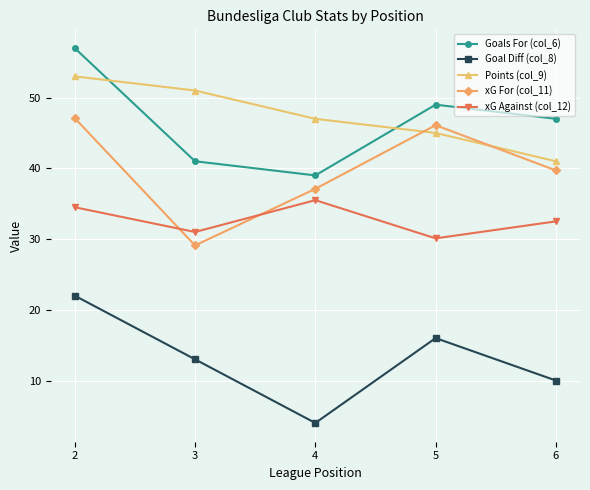

What is the spread (max minus min) of values at 3?

38.0